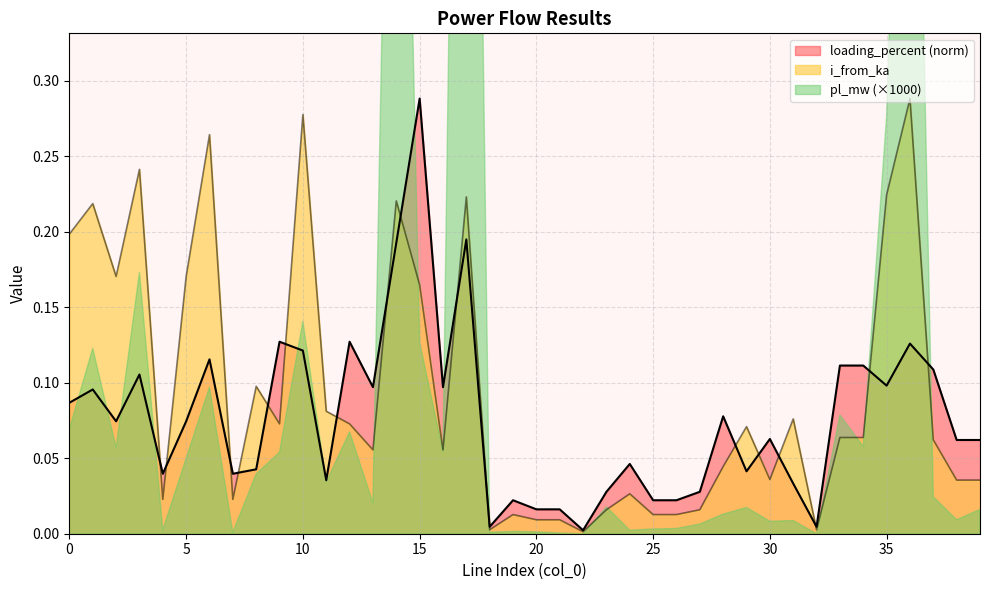

True or false: loading_percent has more than 2 points higher than both neighbors.

True